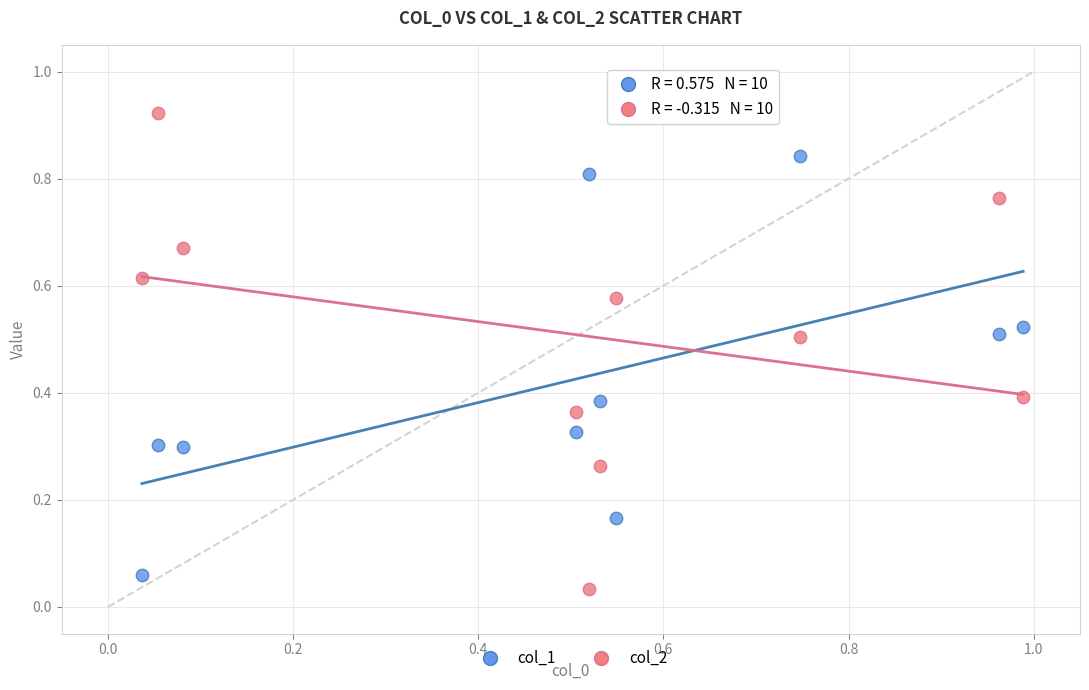

What is the X range (max minus min) for the scatter plot?

1.0